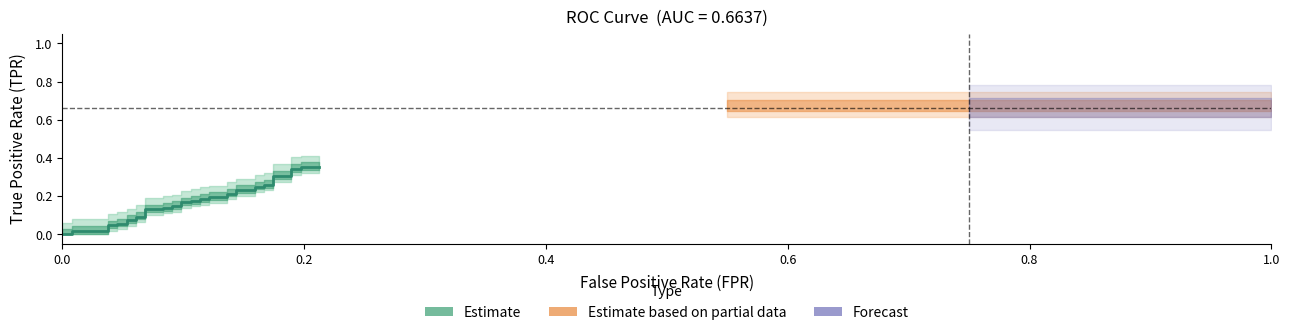

Does the chart display data point markers on the line(s)?

No